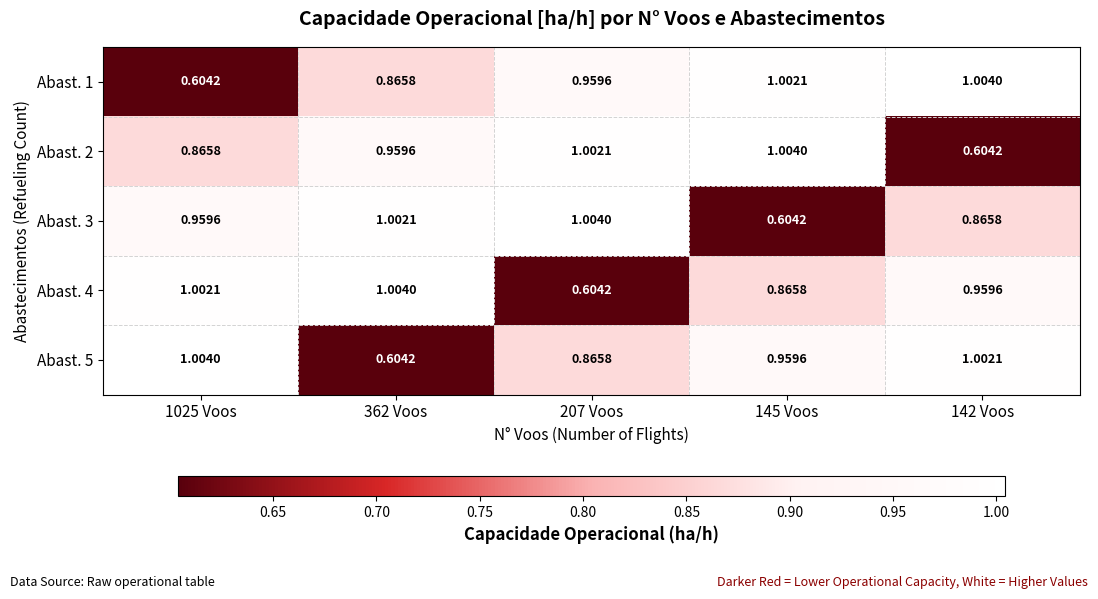

Which series has the largest total across all categories?

Abast. 1